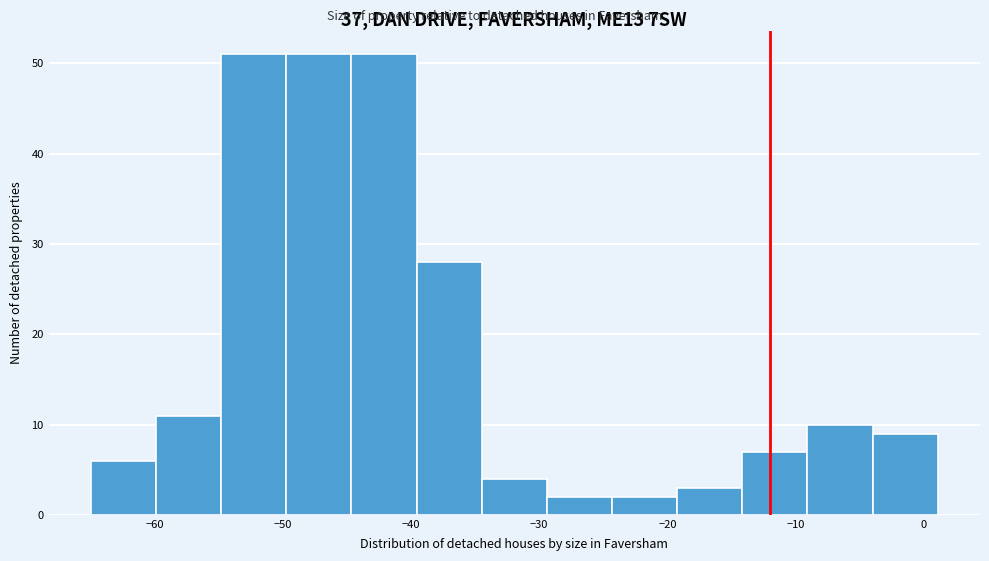

Reading left to right, transcribe this chart: for each bar, give the range it covers on the x-axis and its height. Neither the bar edges nor the heights are printed on the chart, so give them approximately, as read against the axes.

-65 to -60: 6
-60 to -55: 11
-55 to -50: 51
-50 to -45: 51
-45 to -40: 51
-40 to -34: 28
-34 to -29: 4
-29 to -24: 2
-24 to -19: 2
-19 to -14: 3
-14 to -9: 7
-9 to -4: 10
-4 to 1: 9